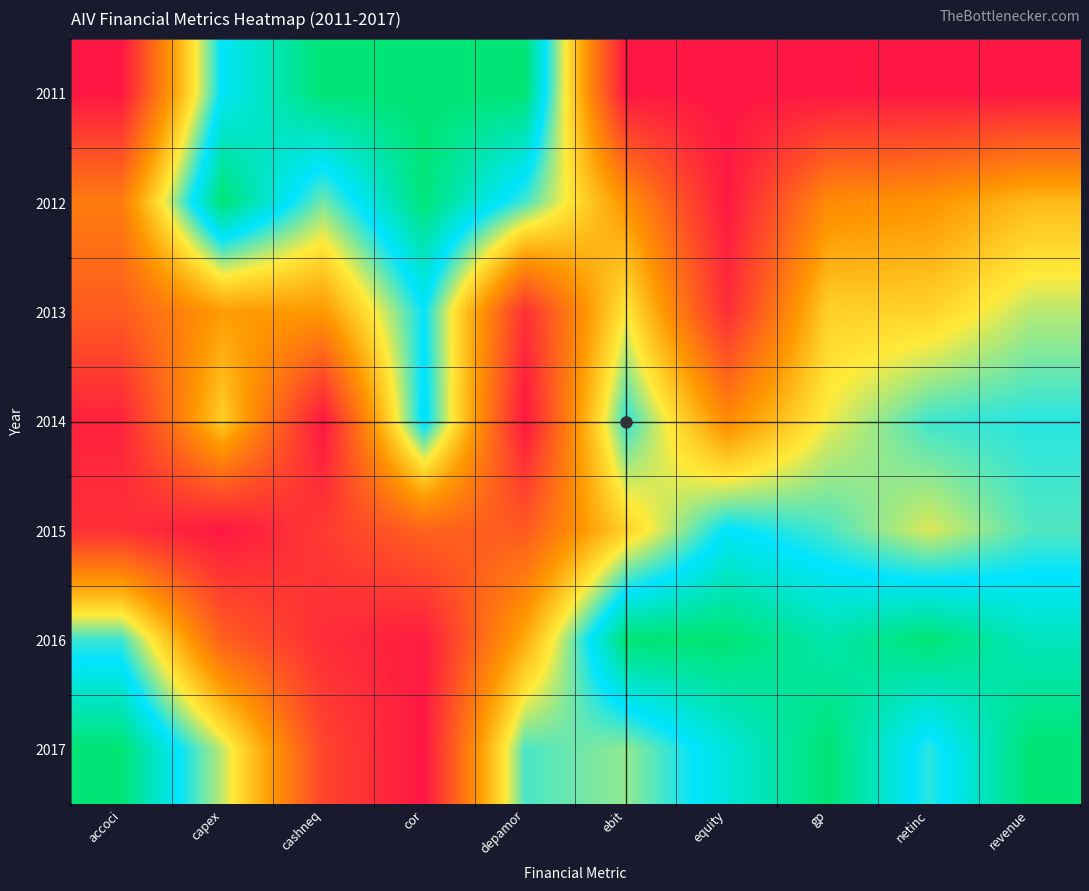

List the series in order of their peak value, highest first.

2011, 2012, 2016, 2017, 2014, 2015, 2013